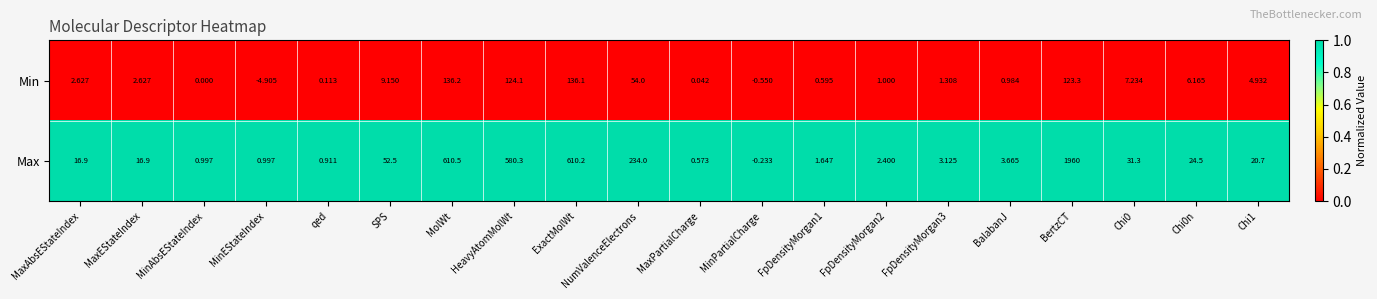

Which category has the lowest value in the Max series?

MinPartialCharge